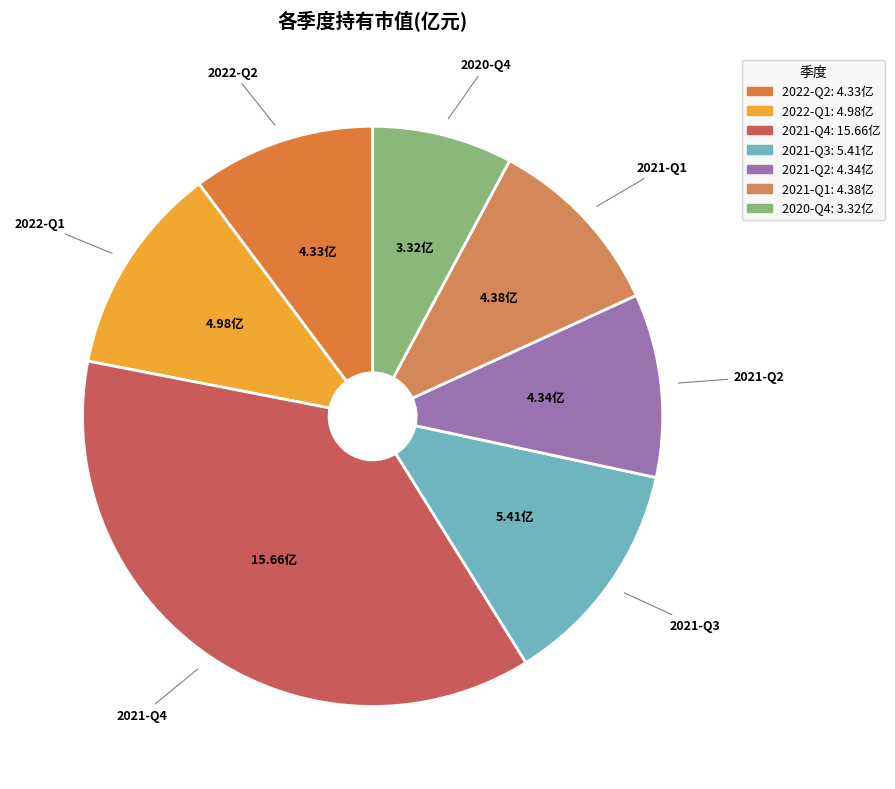

Which category has the smallest portion of the pie?

2020-Q4